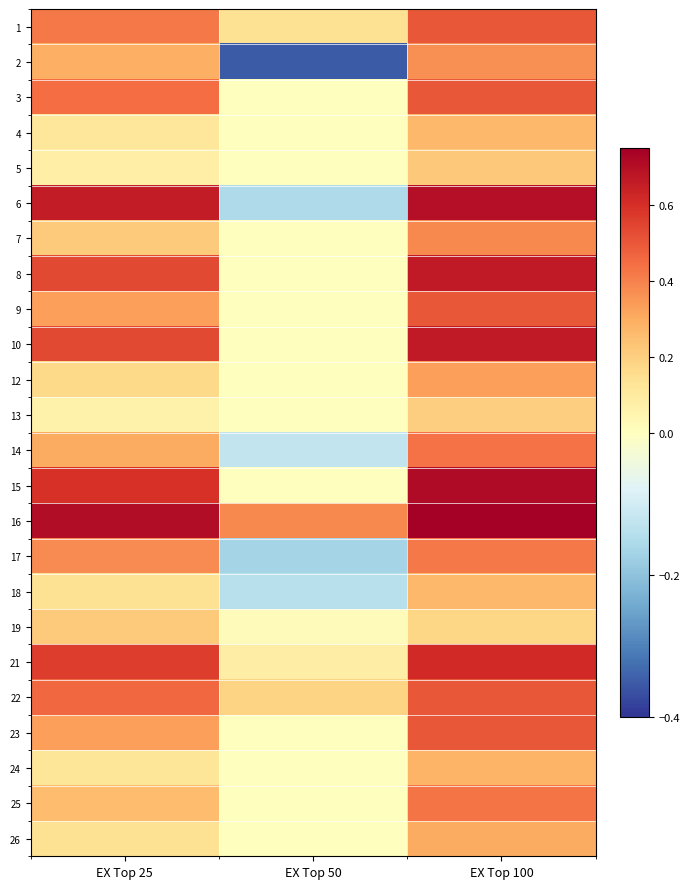

Reading right to left, list all the values displayed in this chart.

1: EX Top 100=0.5	EX Top 50=0.1	EX Top 25=0.4
2: EX Top 100=0.4	EX Top 50=-0.4	EX Top 25=0.3
3: EX Top 100=0.5	EX Top 50=0.0	EX Top 25=0.5
4: EX Top 100=0.3	EX Top 50=0.0	EX Top 25=0.1
5: EX Top 100=0.2	EX Top 50=0.0	EX Top 25=0.1
6: EX Top 100=0.7	EX Top 50=-0.2	EX Top 25=0.7
7: EX Top 100=0.4	EX Top 50=0.0	EX Top 25=0.2
8: EX Top 100=0.7	EX Top 50=0.0	EX Top 25=0.5
9: EX Top 100=0.5	EX Top 50=0.0	EX Top 25=0.3
10: EX Top 100=0.7	EX Top 50=0.0	EX Top 25=0.5
12: EX Top 100=0.3	EX Top 50=0.0	EX Top 25=0.2
13: EX Top 100=0.2	EX Top 50=0.0	EX Top 25=0.1
14: EX Top 100=0.4	EX Top 50=-0.1	EX Top 25=0.3
15: EX Top 100=0.7	EX Top 50=0.0	EX Top 25=0.6
16: EX Top 100=0.8	EX Top 50=0.4	EX Top 25=0.7
17: EX Top 100=0.4	EX Top 50=-0.2	EX Top 25=0.4
18: EX Top 100=0.3	EX Top 50=-0.1	EX Top 25=0.1
19: EX Top 100=0.2	EX Top 50=0.0	EX Top 25=0.2
21: EX Top 100=0.6	EX Top 50=0.1	EX Top 25=0.6
22: EX Top 100=0.5	EX Top 50=0.2	EX Top 25=0.5
23: EX Top 100=0.5	EX Top 50=0.0	EX Top 25=0.3
24: EX Top 100=0.3	EX Top 50=0.0	EX Top 25=0.1
25: EX Top 100=0.4	EX Top 50=0.0	EX Top 25=0.3
26: EX Top 100=0.3	EX Top 50=0.0	EX Top 25=0.1